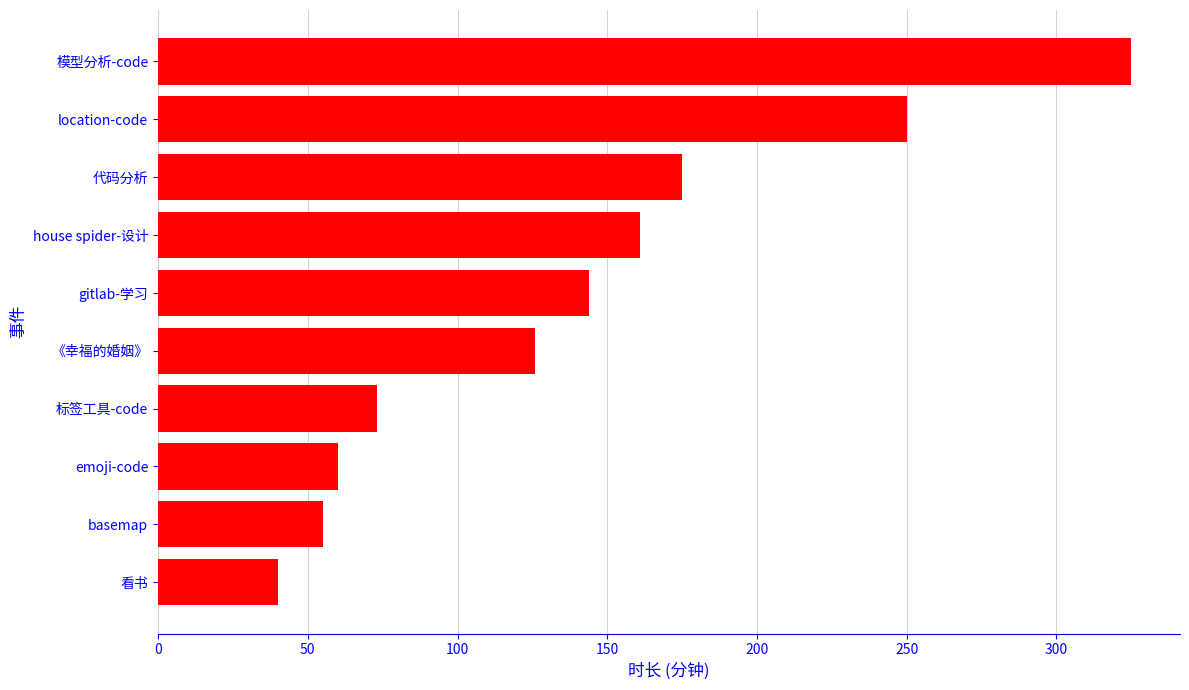

How many distinct data groups are displayed?

1